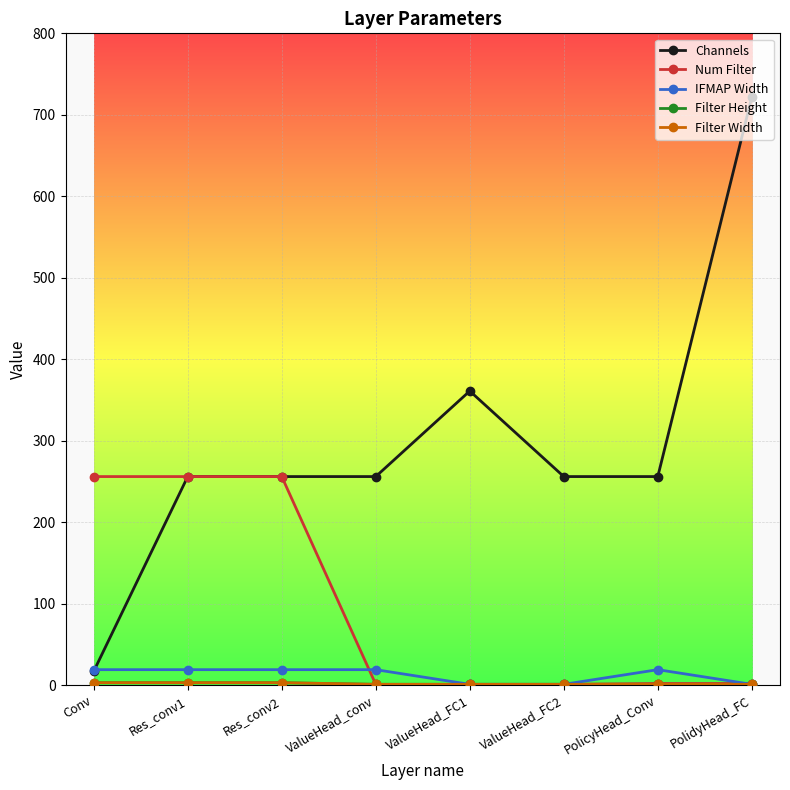

True or false: Channels and Num Filter intersect in this chart.

False